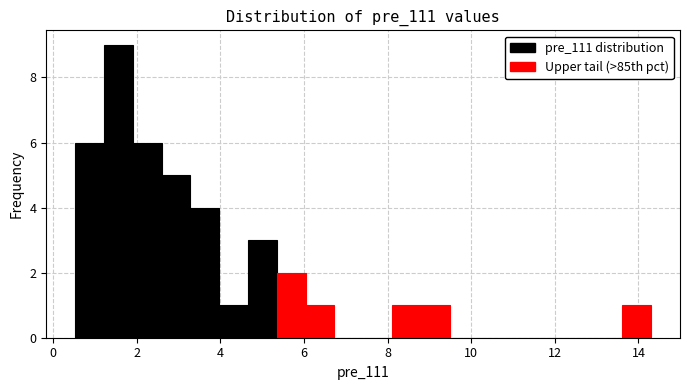

Around what value on the x-axis is the tallest bar? Give the approximate position of its centre, as read against the axis.

1.6